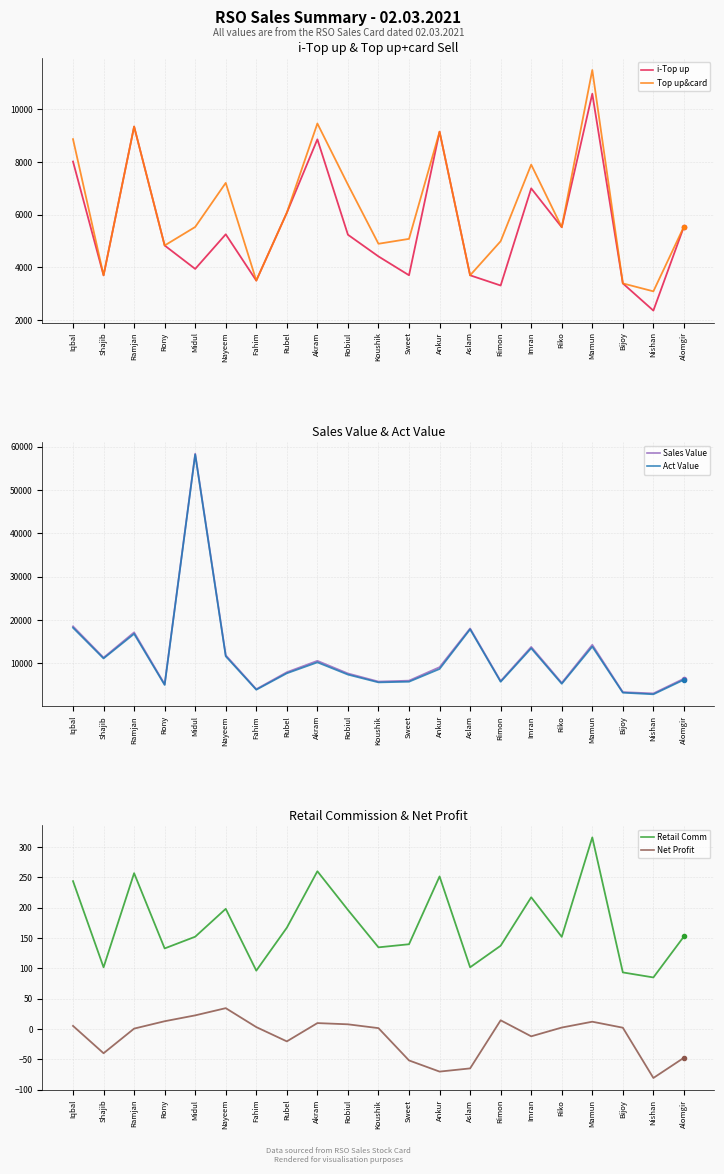

List the labels in order of Retail Comm value, largest first.

Mamun, Akram, Ramjan, Ankur, Iqbal, Imran, Nayeem, Robiul, Rubel, Alomgir, Midul, Riko, Sweet, Rimon, Koushik, Rony, Aslam, Shajib, Fahim, Bijoy, Nishan